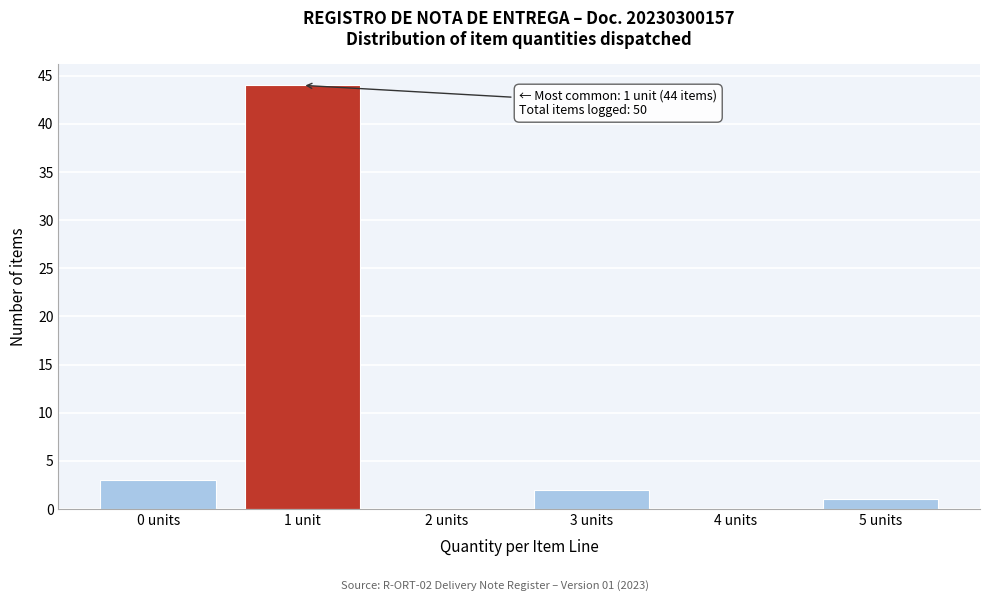

Reading right to left, transcribe all the data shown in this chart.

5 units=1	4 units=0	3 units=2	2 units=0	1 unit=44	0 units=3